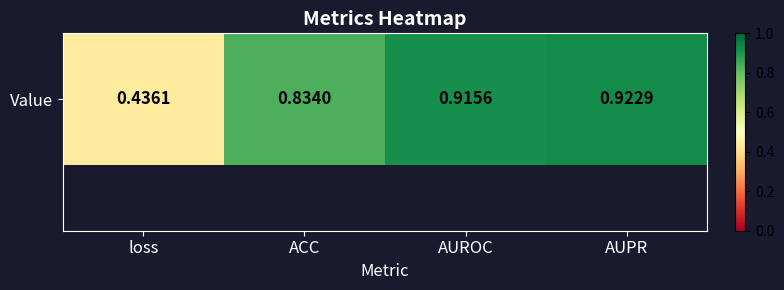

What is the sum of the values at AUPR and AUROC?

1.8